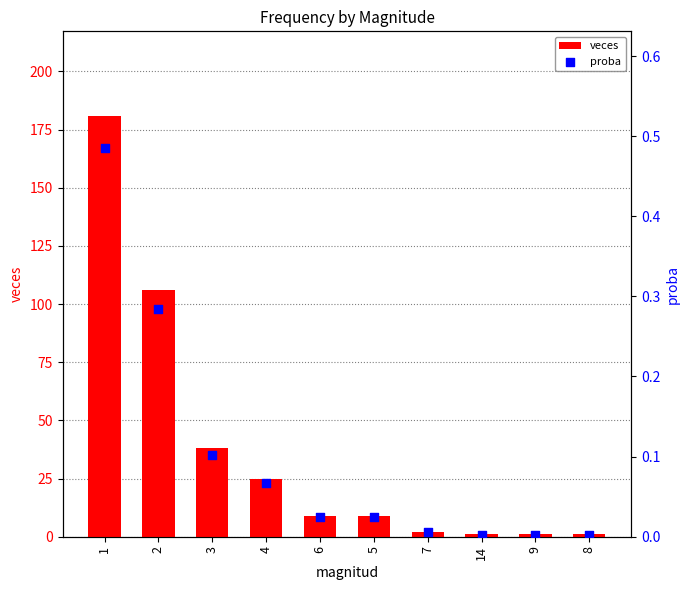

Which series contains the highest Y value?

veces